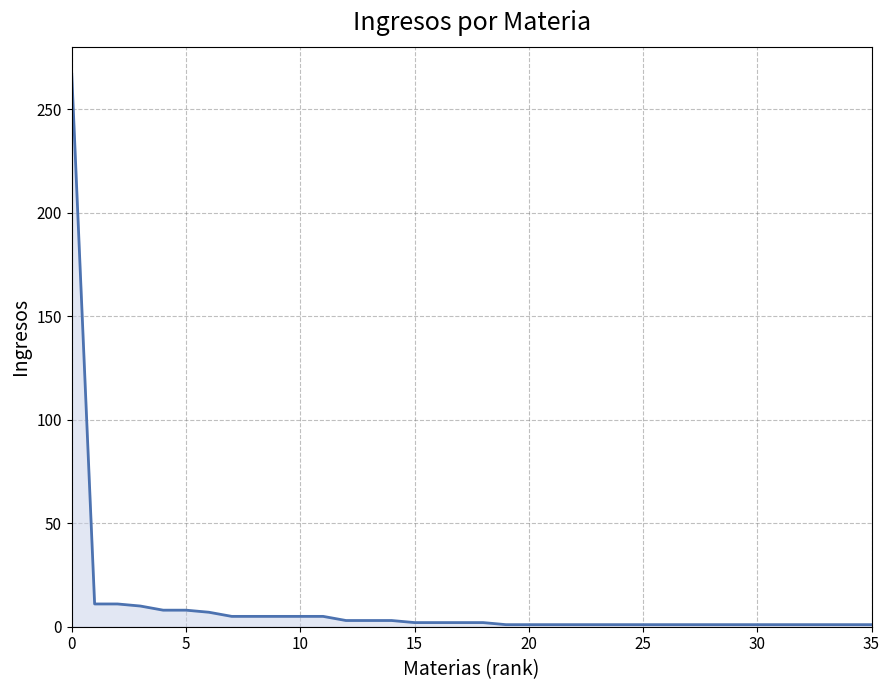

Does the chart display data point markers on the line(s)?

No